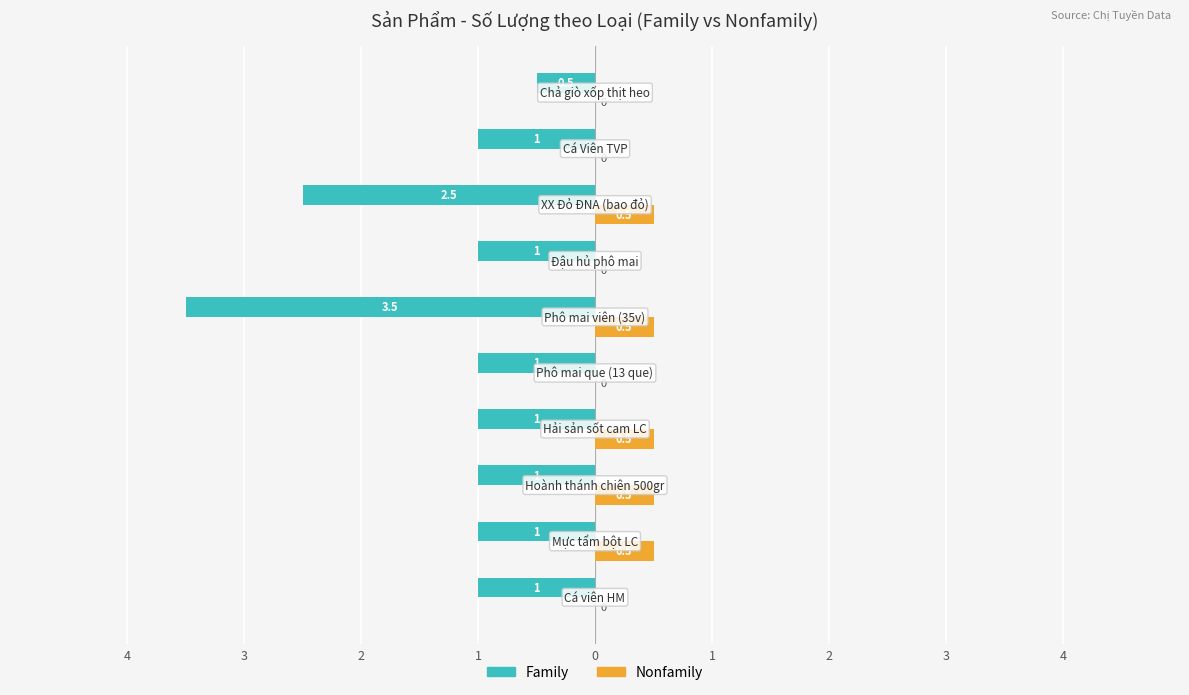

What are all the series names shown in the legend?

Family, Nonfamily